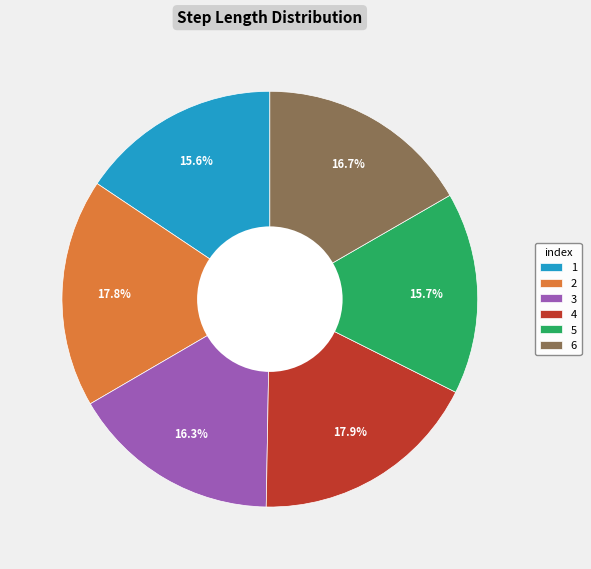

Does 1 represent more than half of the total?

No